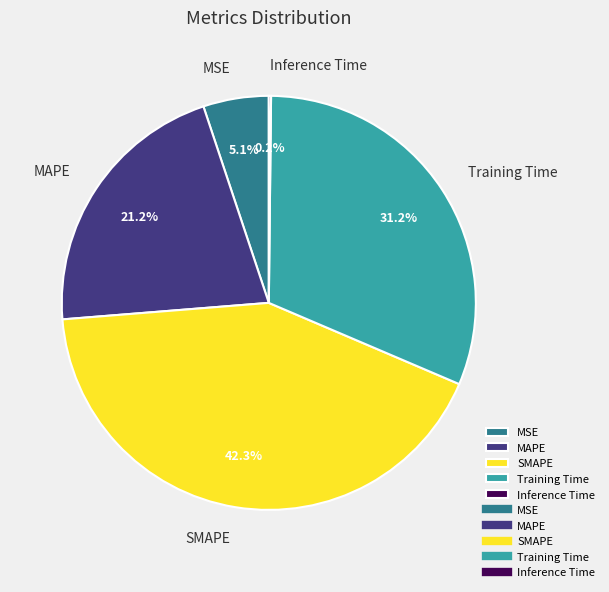

Which slice is the largest?

SMAPE